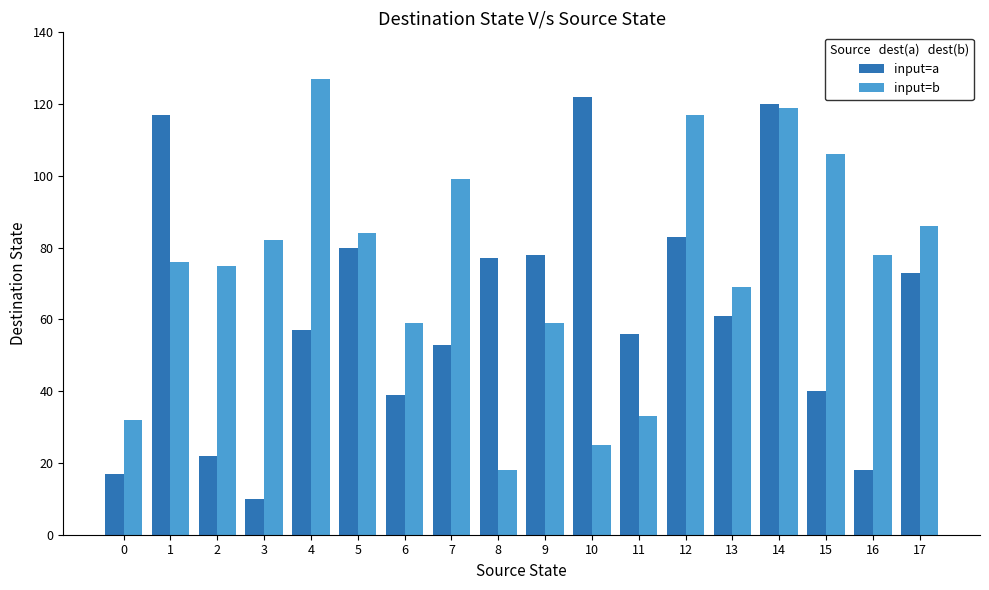

The value of input=b at 5 is 121. True or false?

False